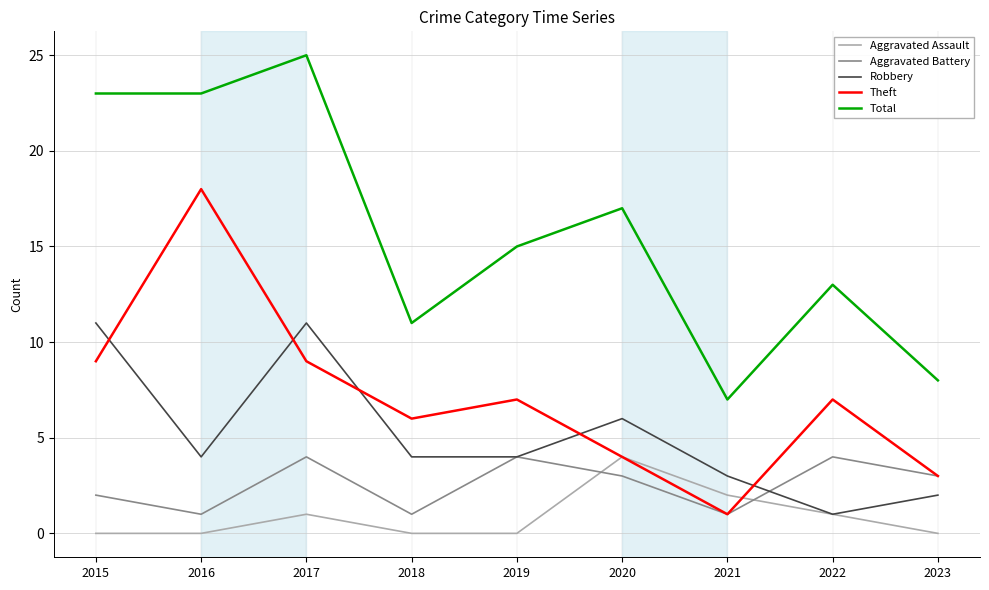

Is the value of Robbery at 2020 greater than the value of Aggravated Assault at 2019?

Yes